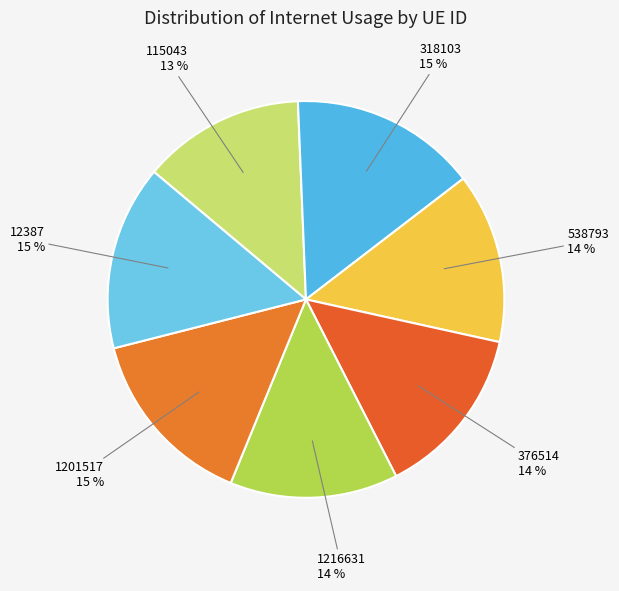

Which has a higher value, 318103 or 376514?

318103